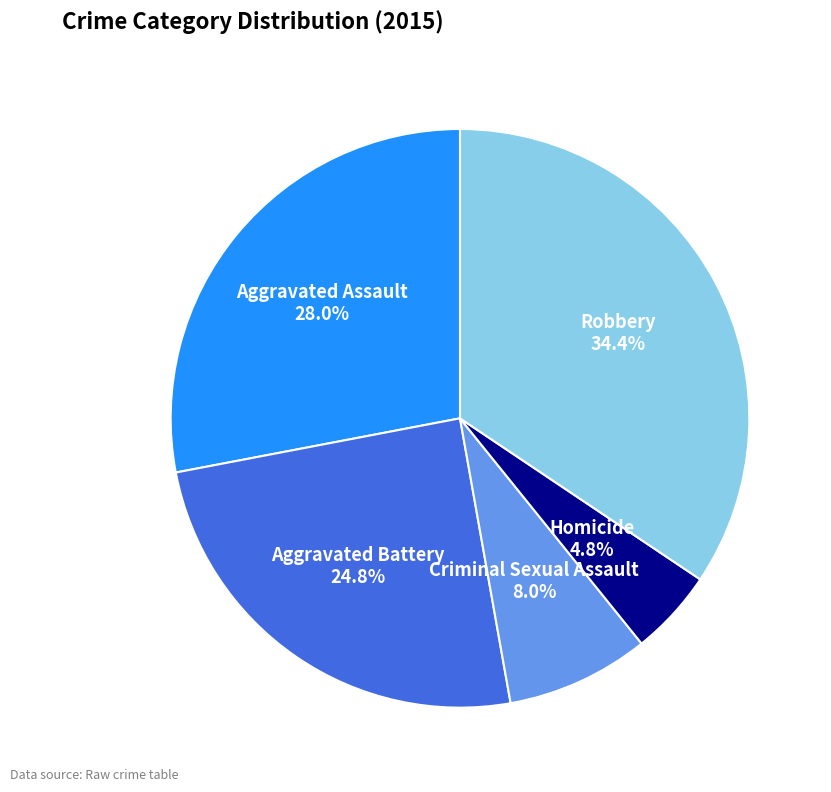

Is there a majority slice in this chart?

No